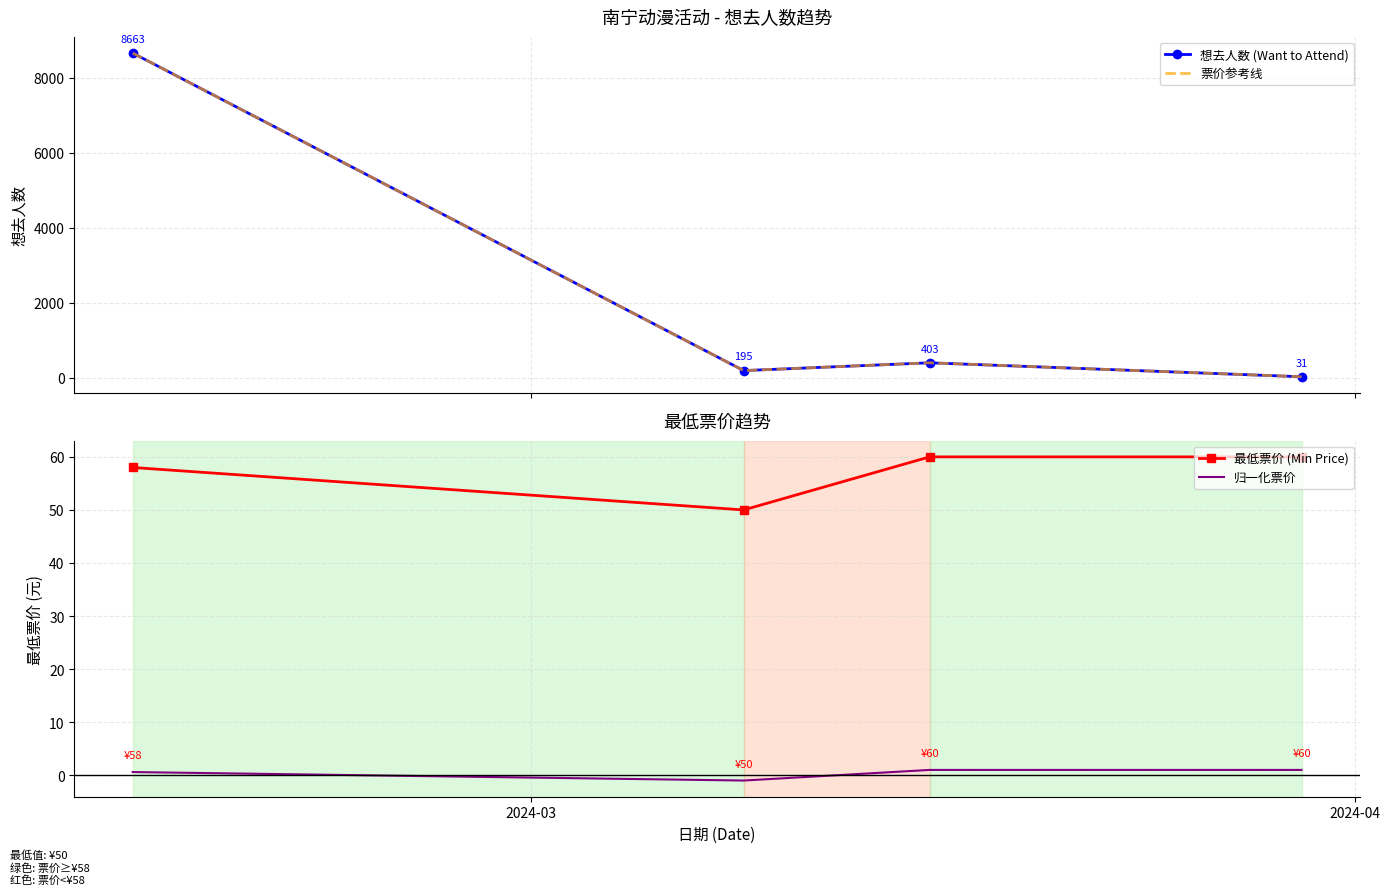

True or false: 归一化票价 and 最低票价 (Min Price) cross at least once.

False